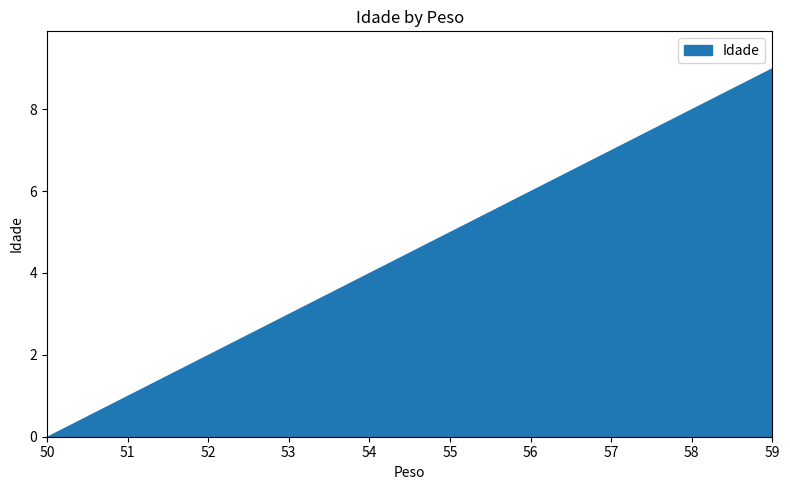

Which label corresponds to the smallest value in the chart?

50